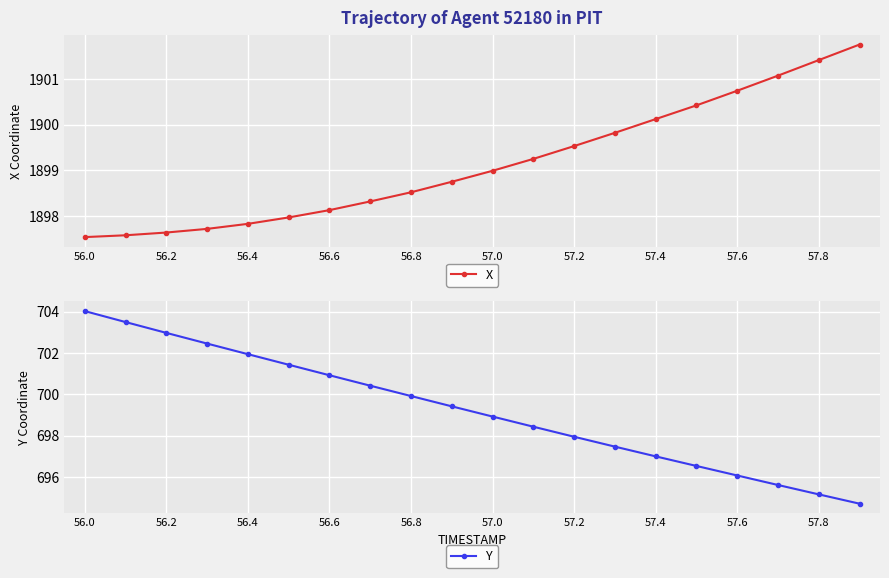

How many values in the X series are below 1898?

6